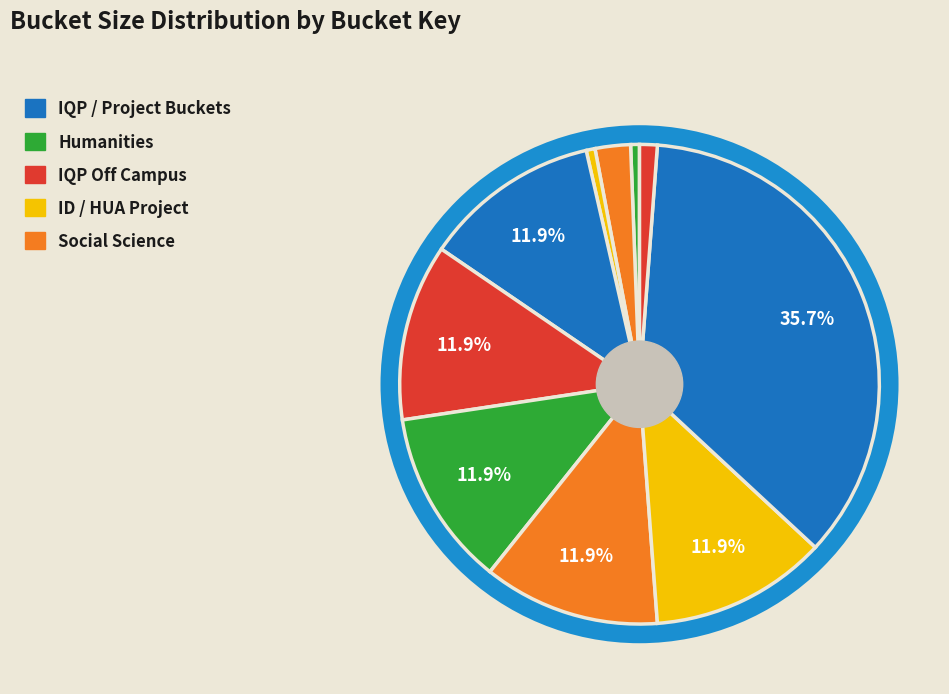

How many segments does this pie chart have?

10